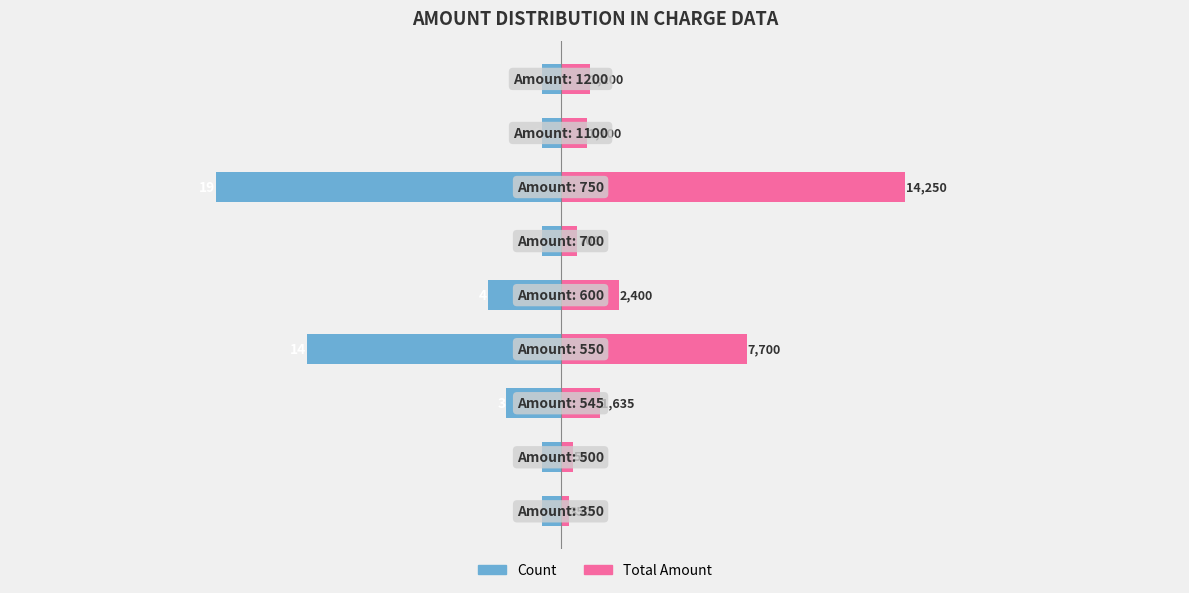

Which series has the largest total across all categories?

Total Amount